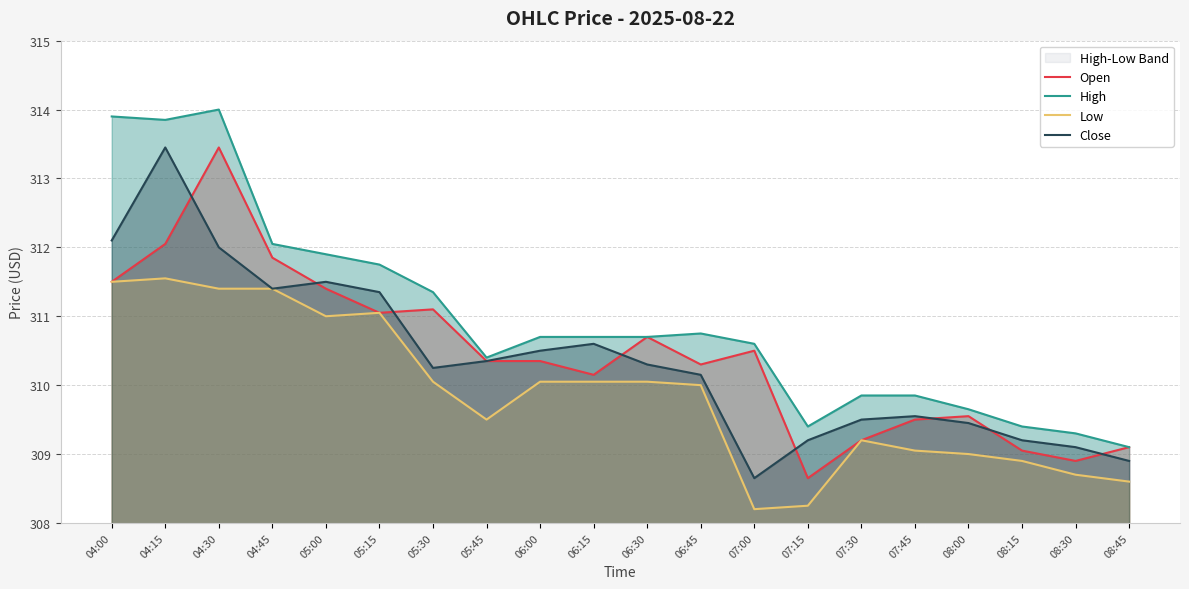

What position from the right is 08:30?

2